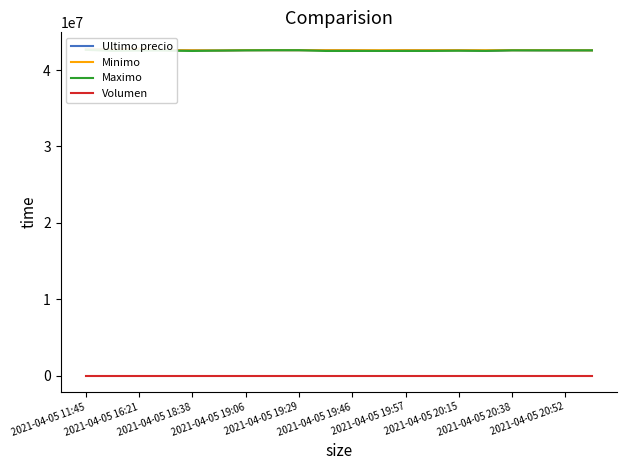

What are all the series names shown in the legend?

Ultimo precio, Minimo, Maximo, Volumen